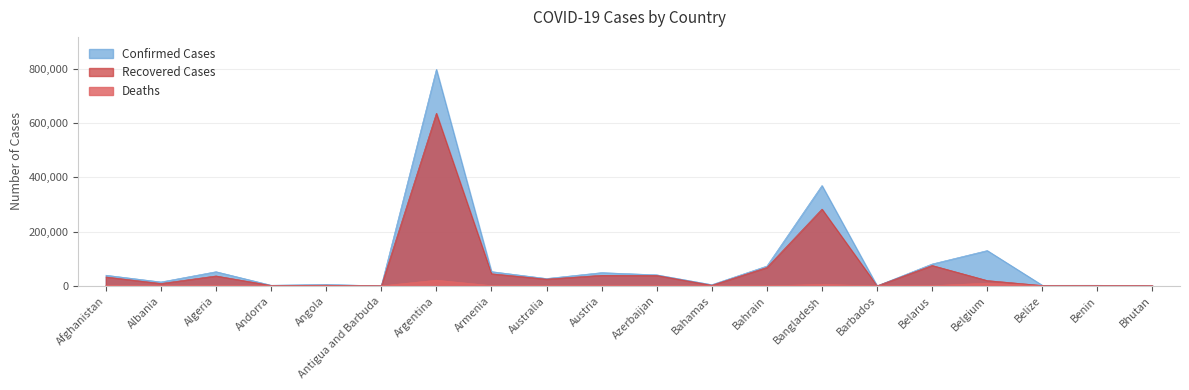

Does the chart display data point markers on the line(s)?

No